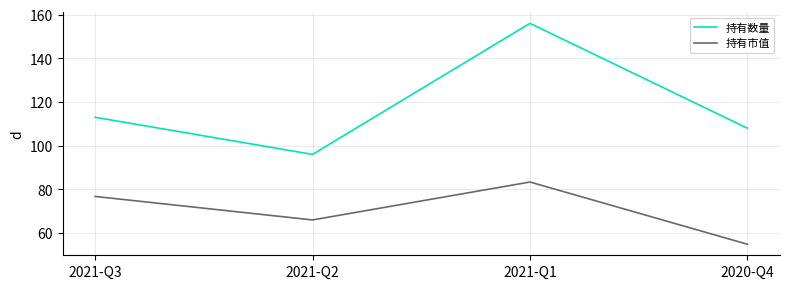

At which category does 持有市值 reach its first local valley?

2021-Q2